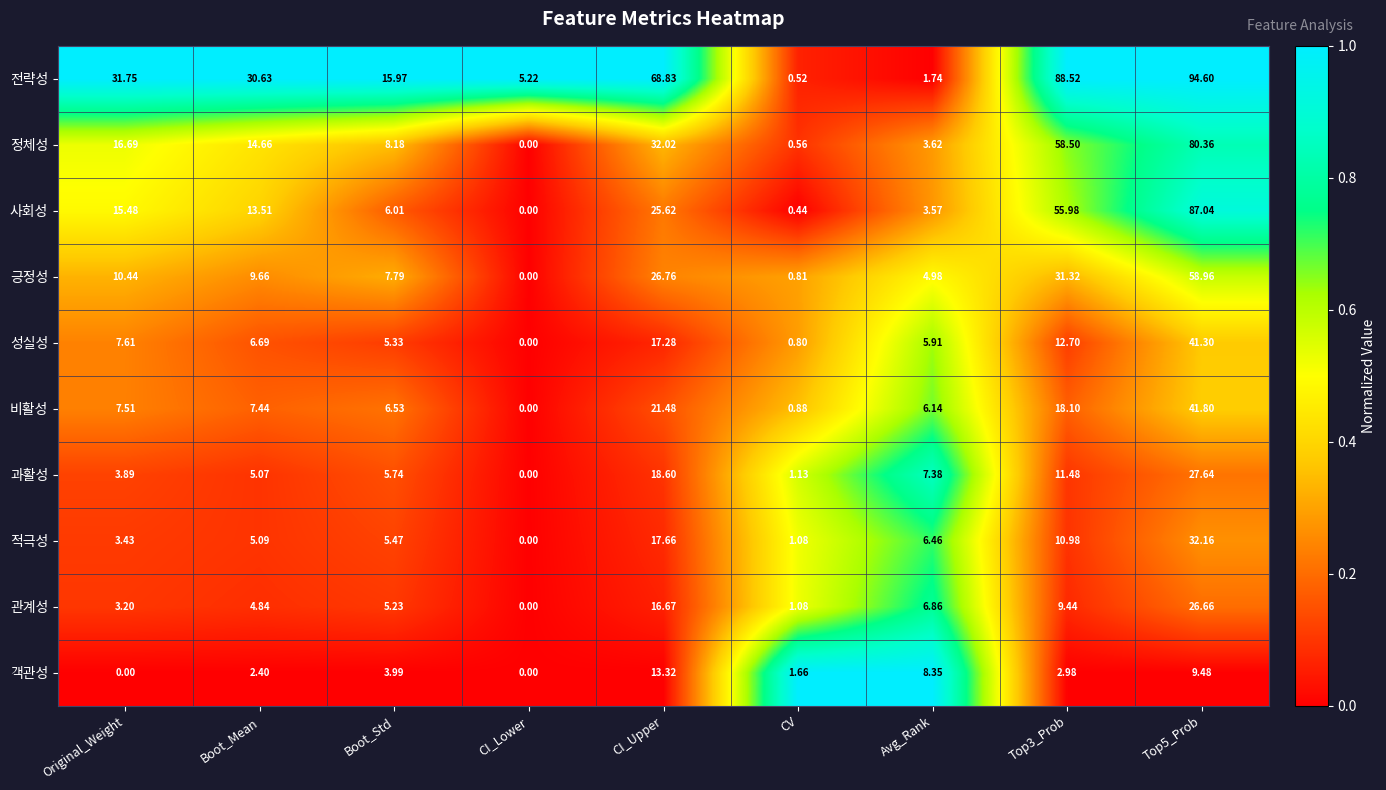

Between Original_Weight and CI_Upper, which series saw the biggest shift?

전략성